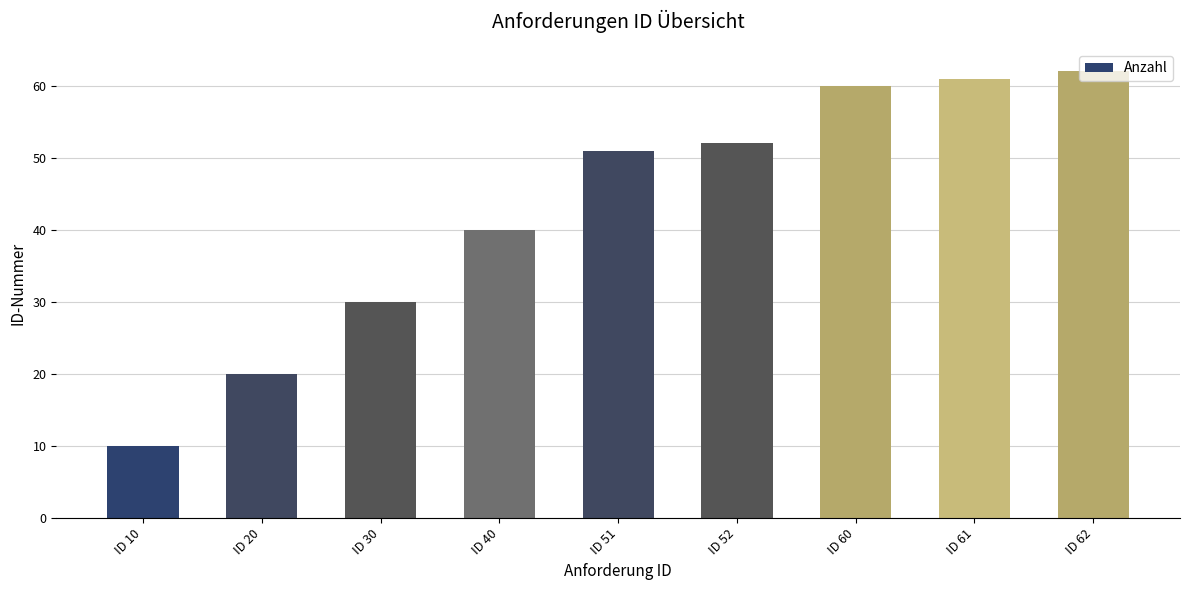

What is the change in value from ID 52 to ID 61?

+9